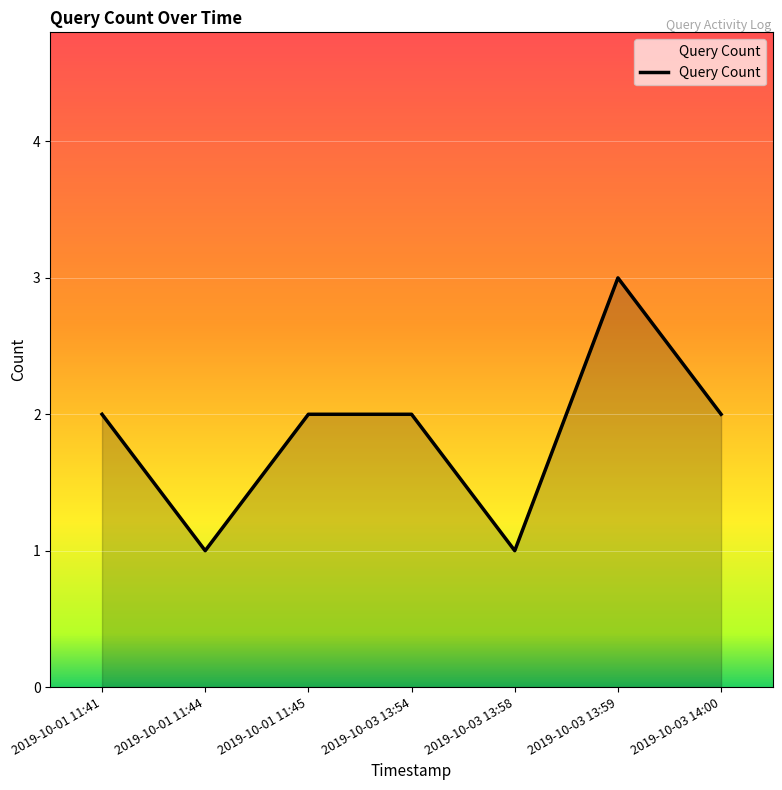

What value does the data have at 2019-10-01 11:44?

1